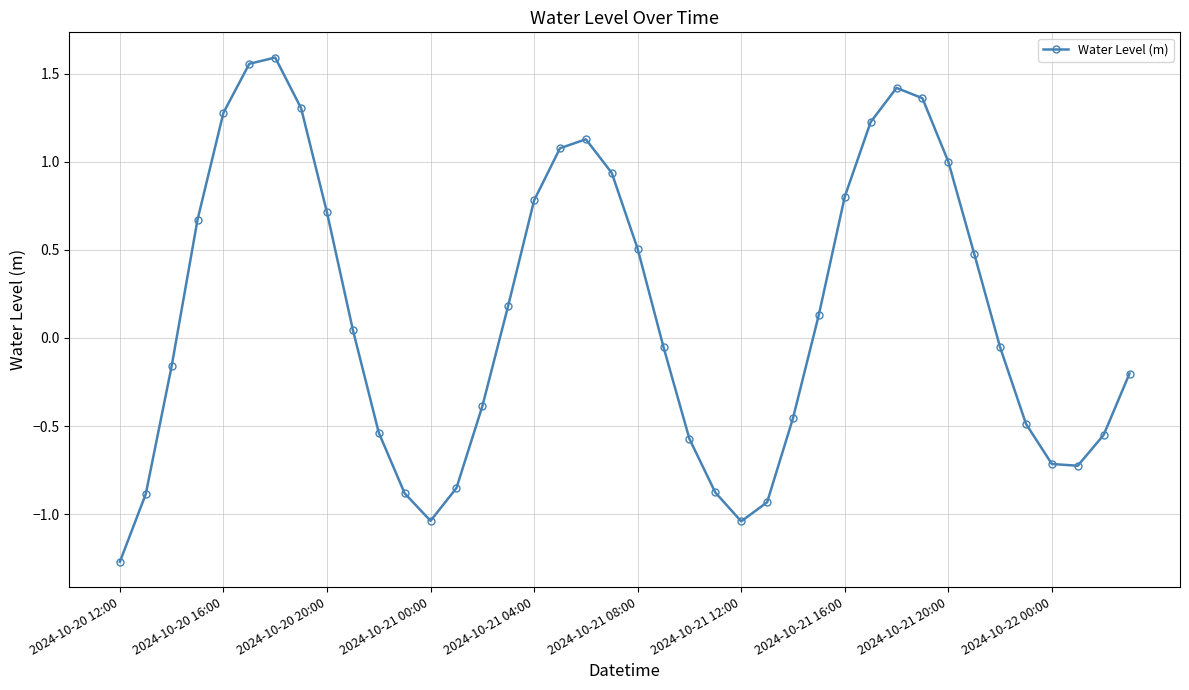

What is the sum of all values?

5.5